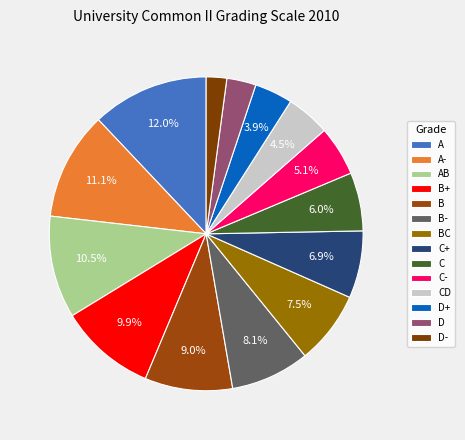

Is the sum of BC and B+ greater than half?

No